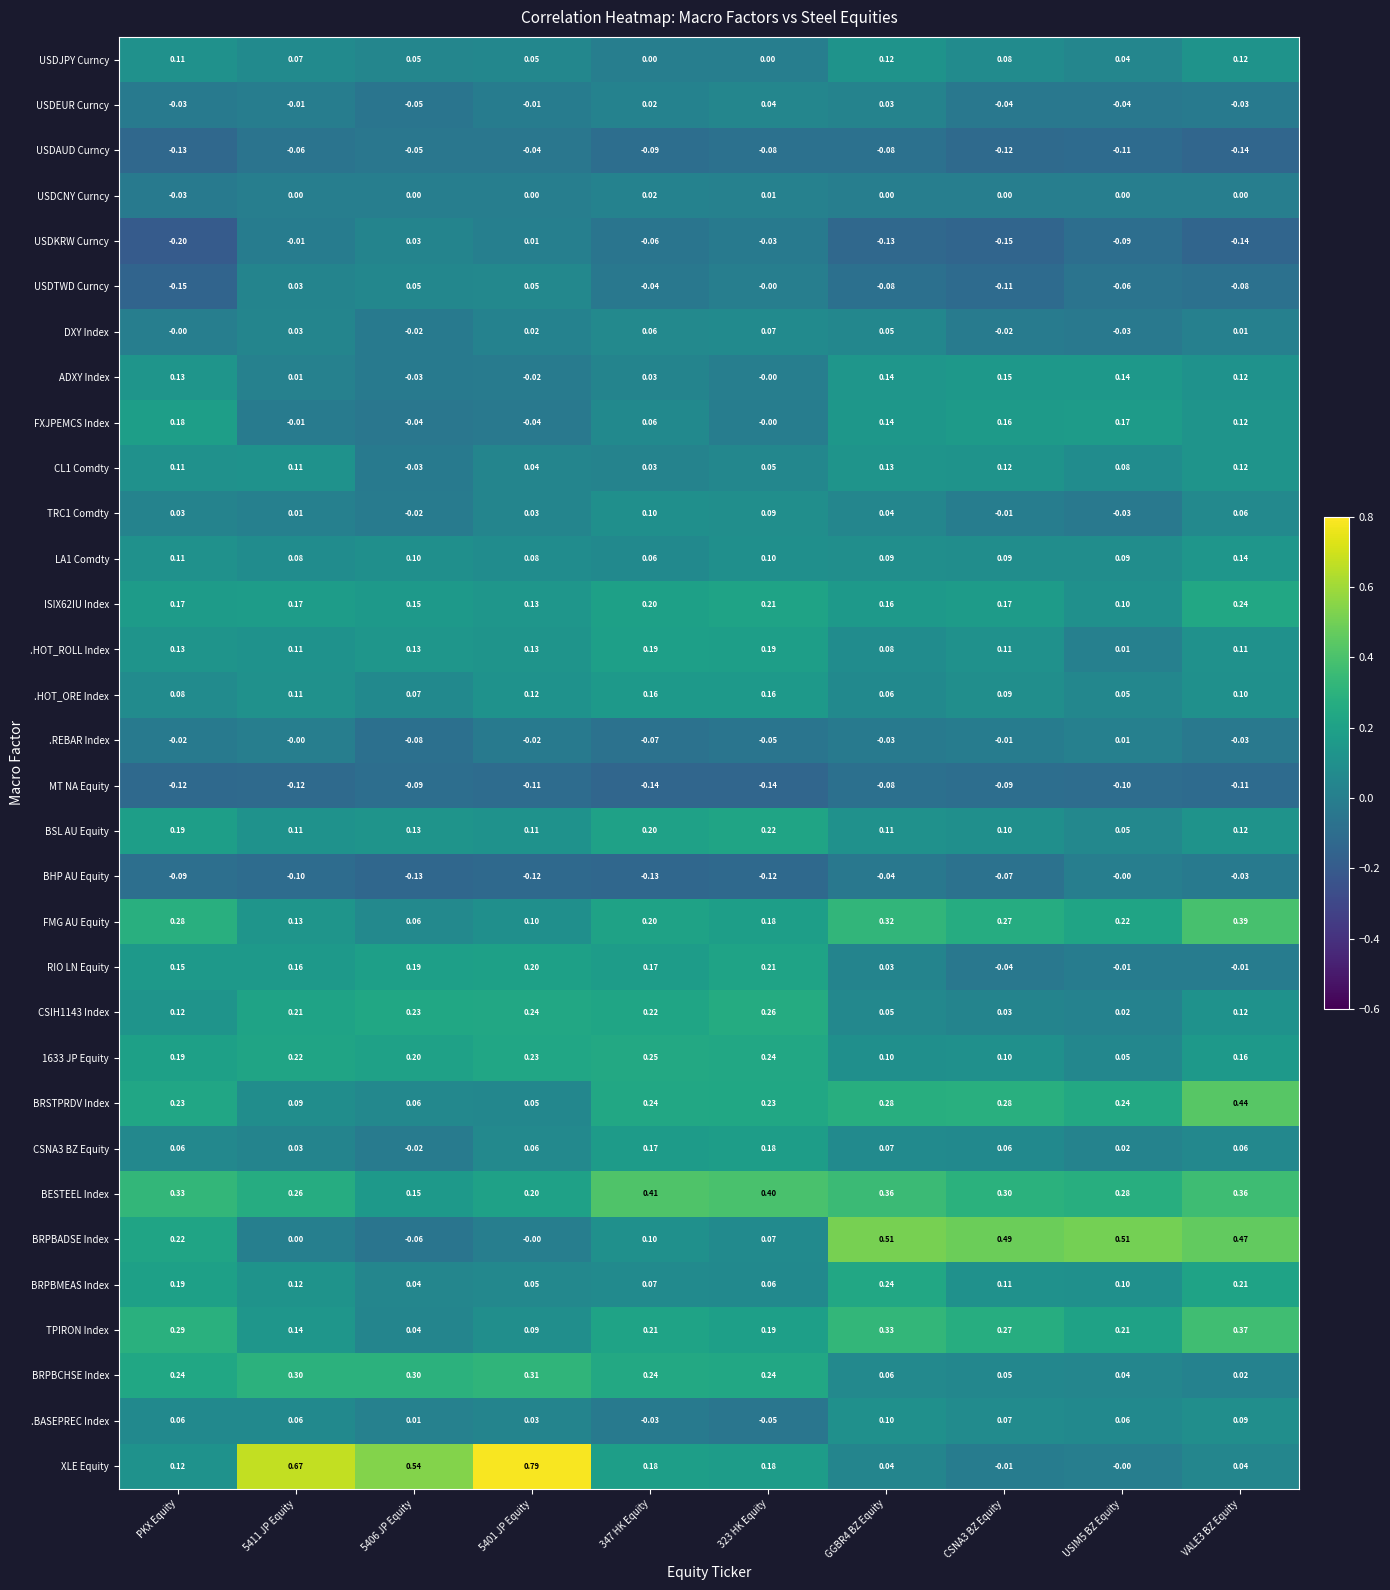

Which series has the widest spread of values?

XLE Equity